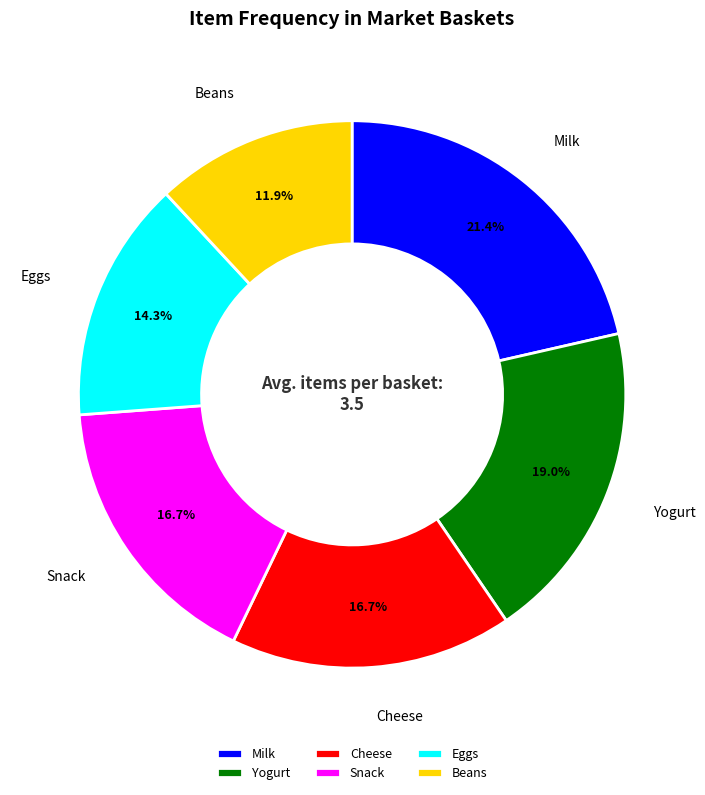

To the nearest percent, what is the average slice percentage?

17%